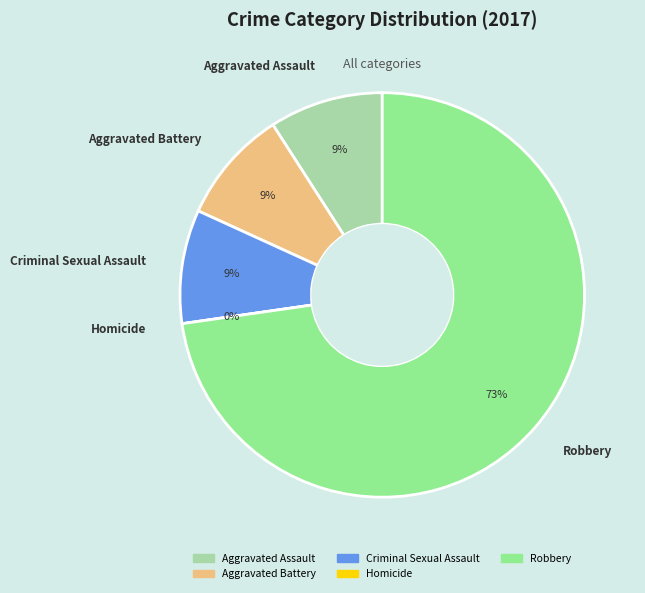

What is the largest slice in the pie chart?

Robbery